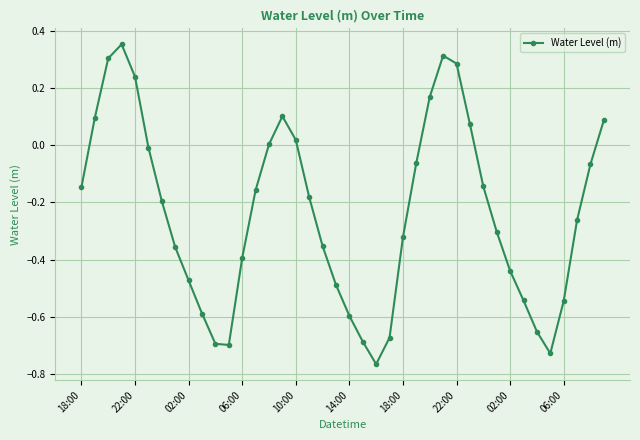

How many points are higher than both their immediate neighbors (excluding endpoints)?

3